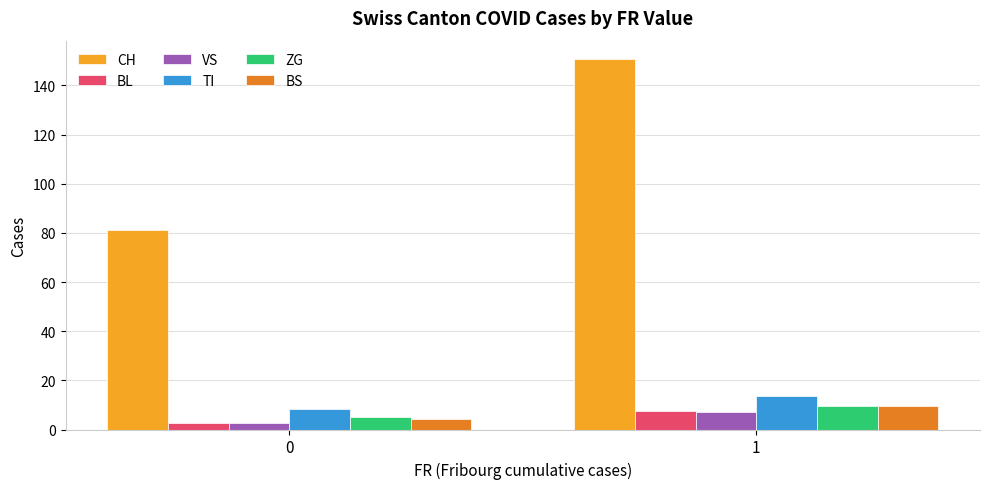

How many bars are there in total?

12